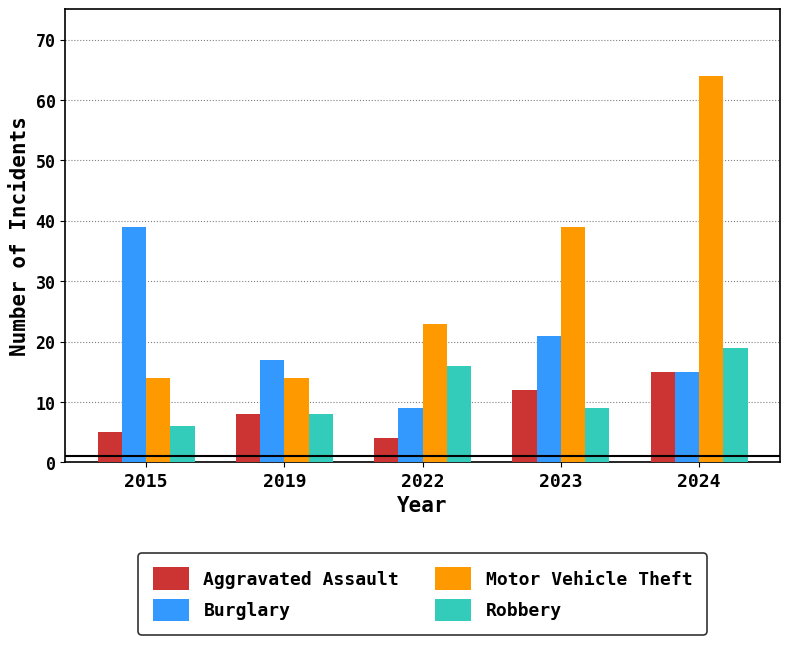

What is the sum of all Aggravated Assault values?

44